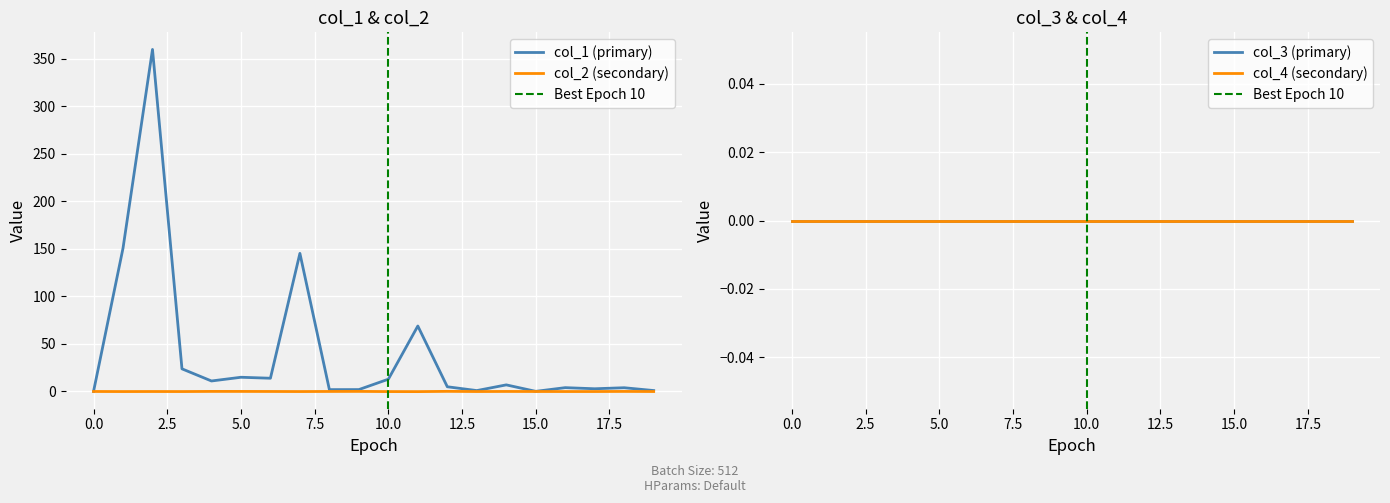

Which series has the widest spread of values?

col_1